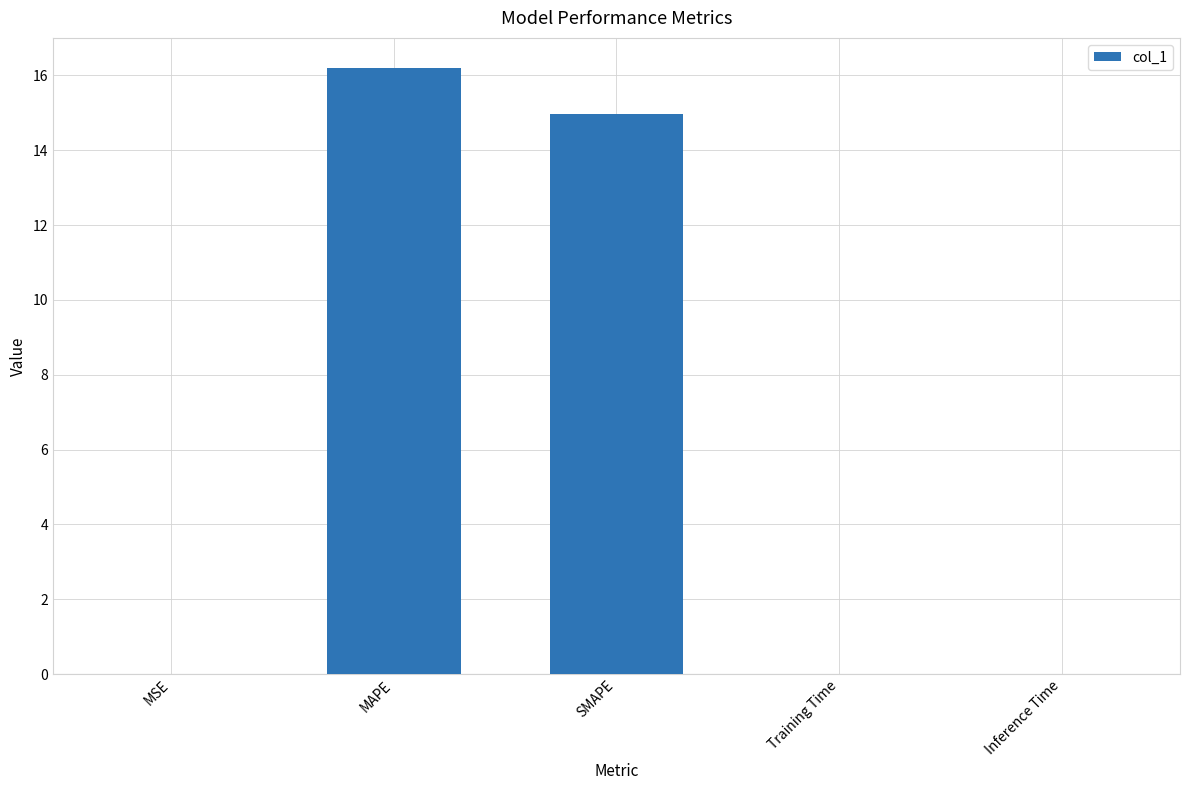

How many data points does each series have?

5